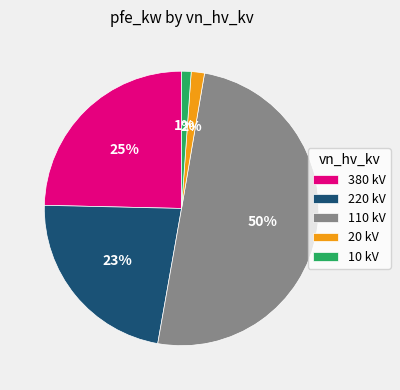

To the nearest percent, what is the difference between the largest and smallest slice percentages?

49%